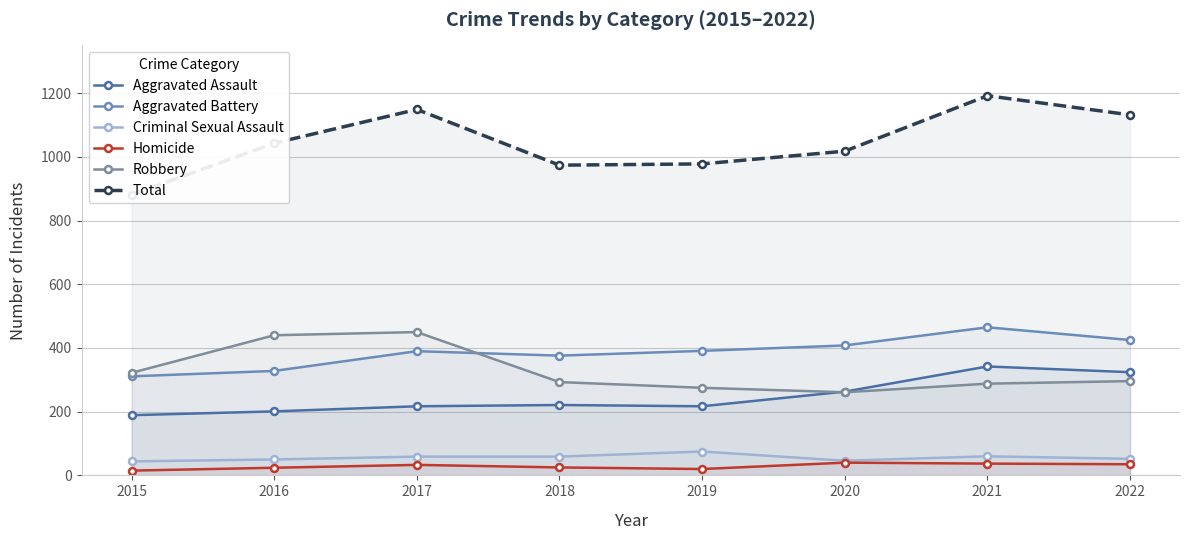

At which category is the sum across all series the highest?

2021